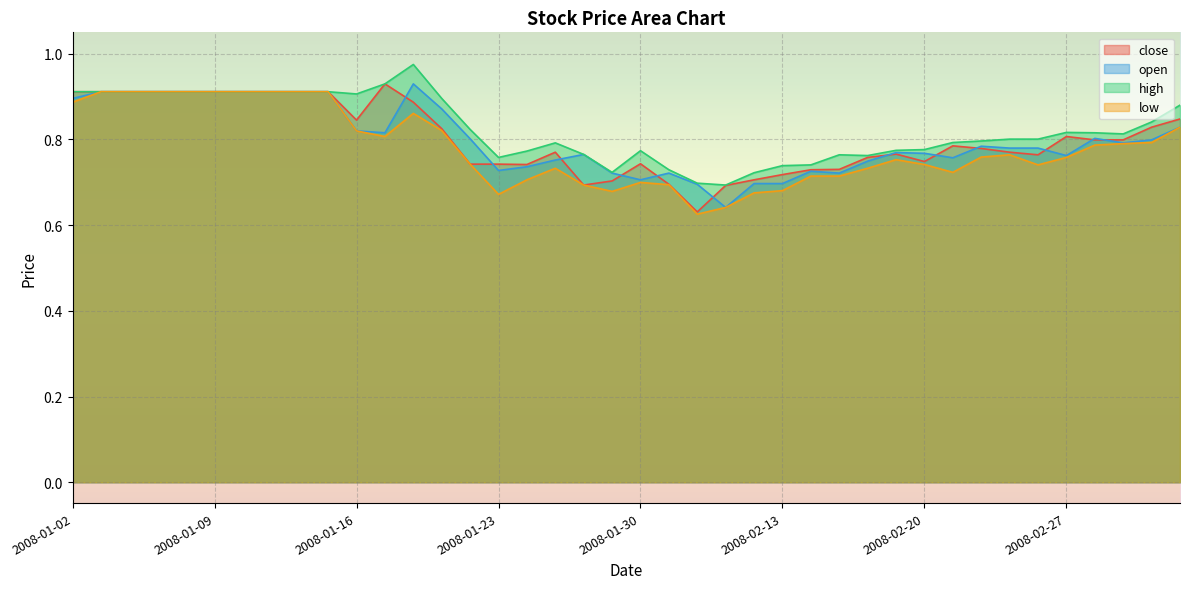

At which label does open reach its minimum?

2008-02-04